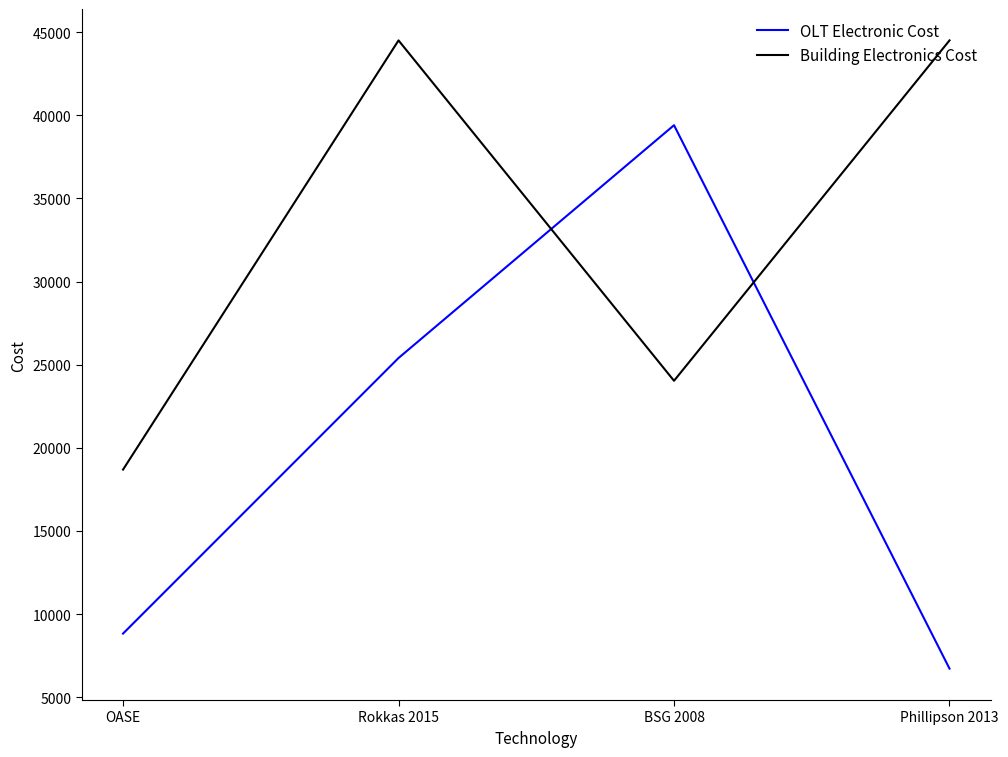

What is the minimum value for OLT Electronic Cost?

6720.0